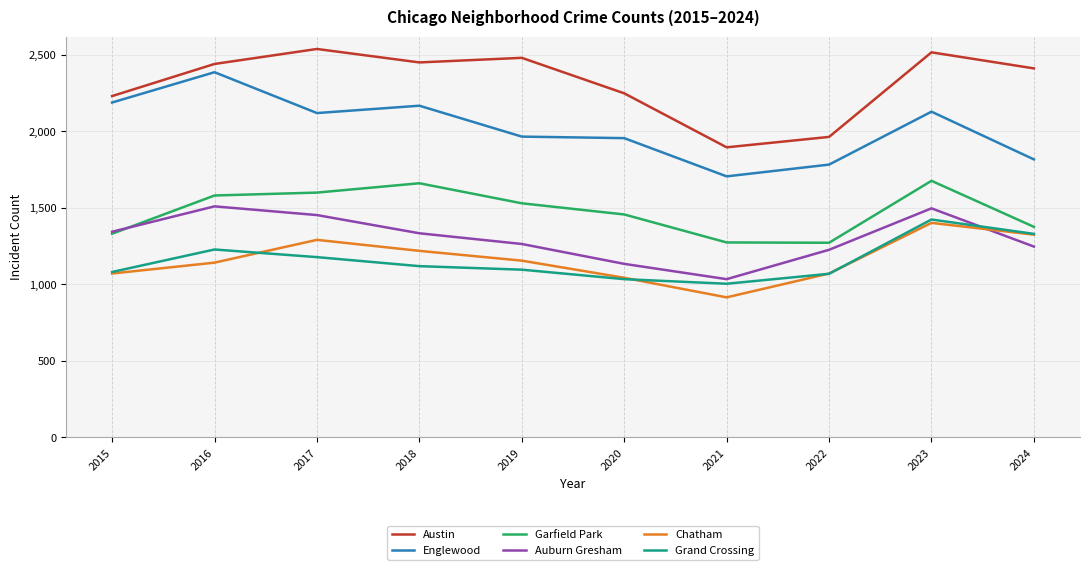

Which category has the highest value in the Chatham series?

2023